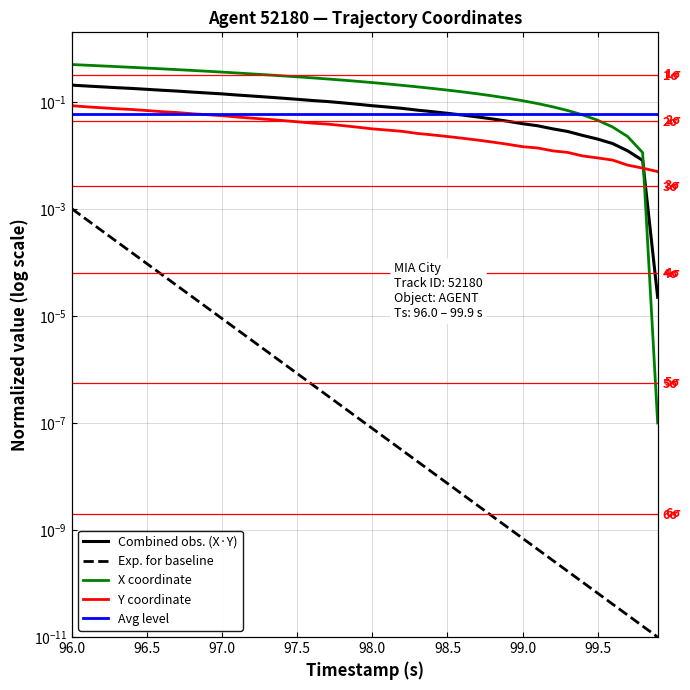

Where is Avg level nearest to the value 0?

96.0